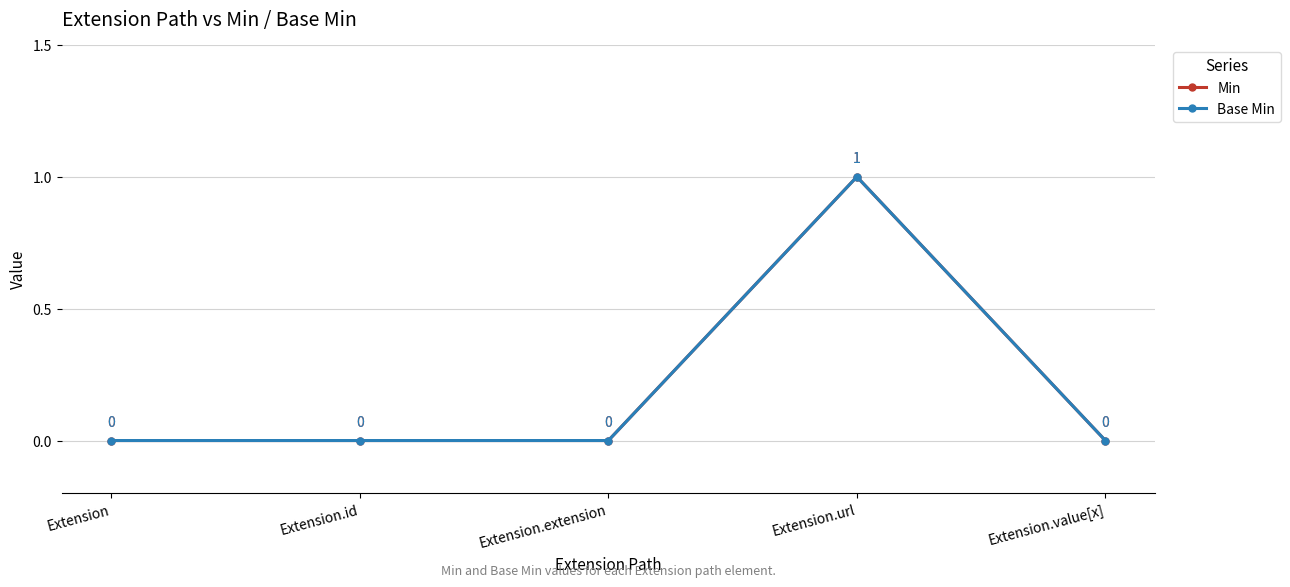

What is the difference between the maximum and minimum values in the Min series?

1